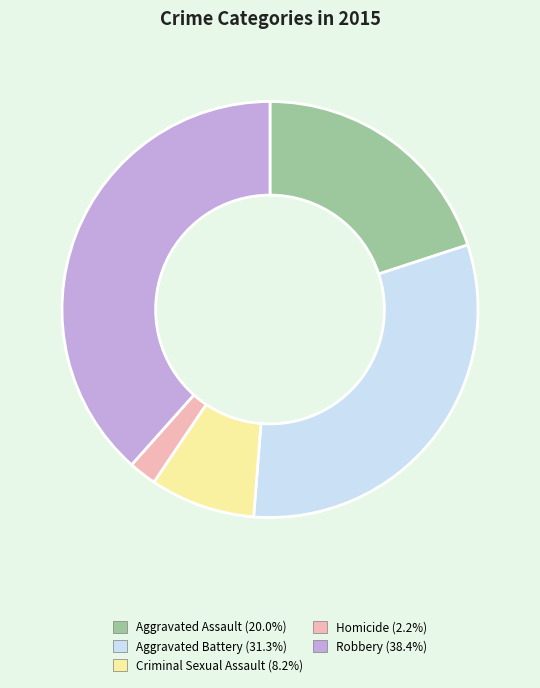

Is it true that Aggravated Battery is 31% of the pie?

True